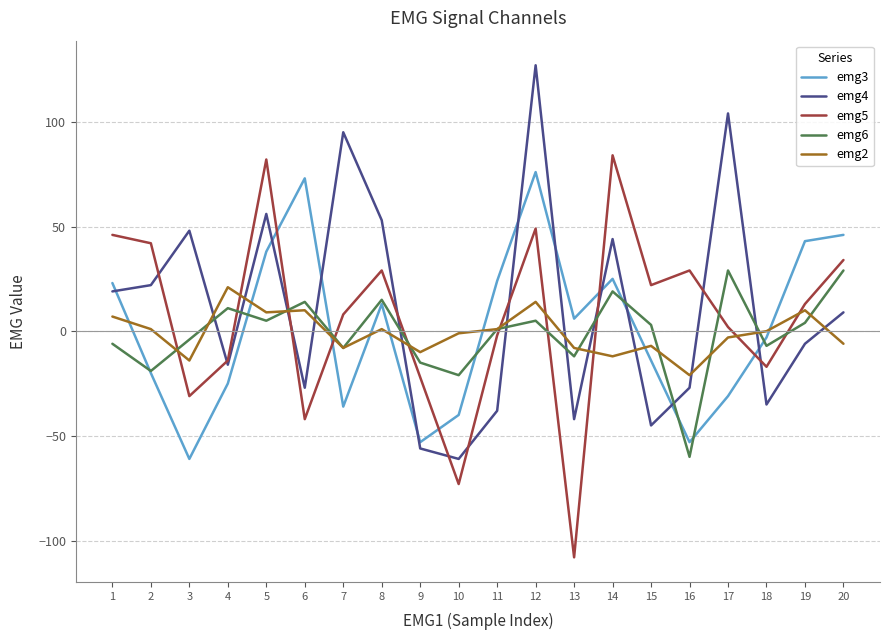

The emg5 series shows 29 at 16. True or false?

True